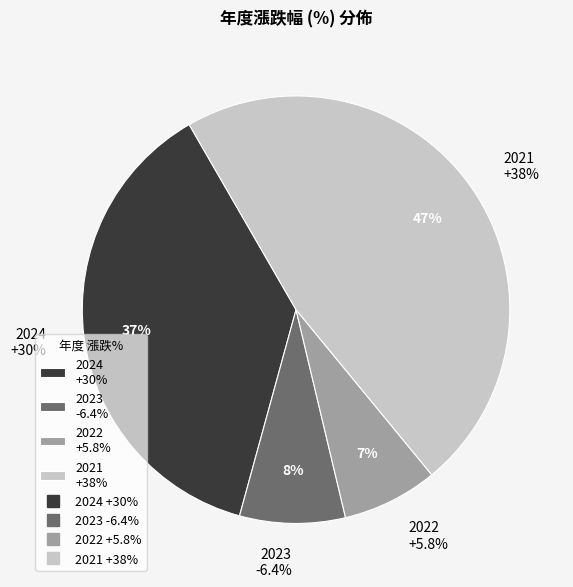

The 2024 slice represents 32% of the pie. True or false?

False